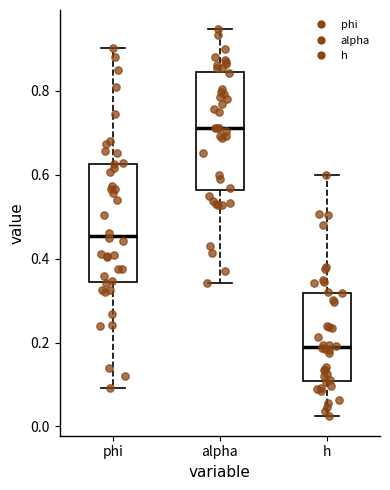

Where does the lower whisker of the box for h end on the y-axis? The values are not printed on the chart, so give them approximately, as read against the axis.

0.02